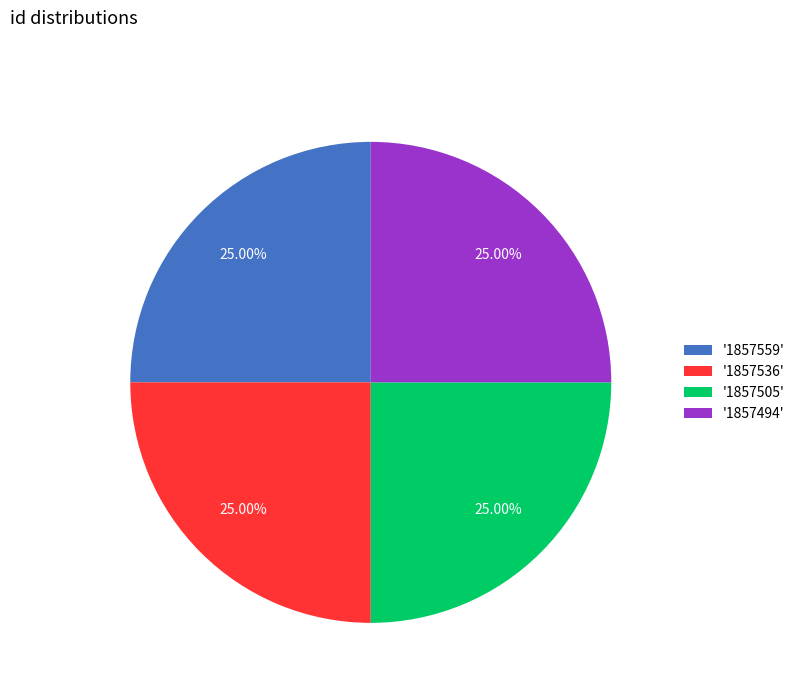

Does any single category account for the majority?

No